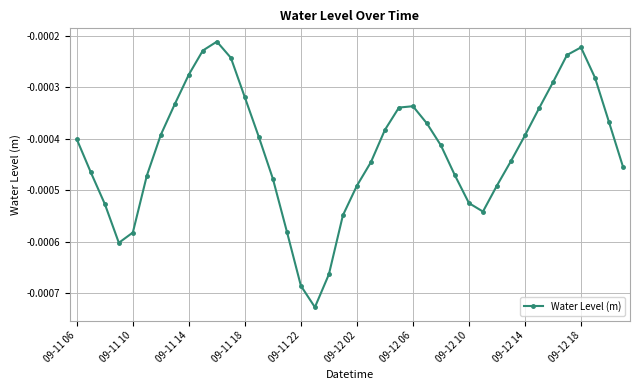

True or false: there are more than 2 points higher than both neighbors.

True